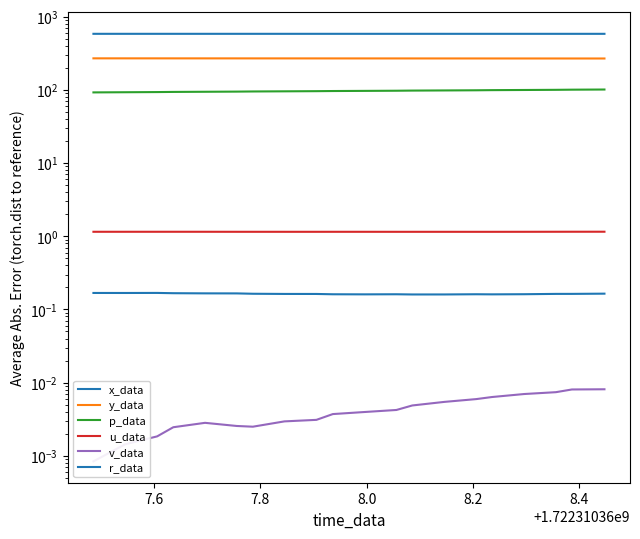

True or false: v_data has more than 1 interior local peaks.

False